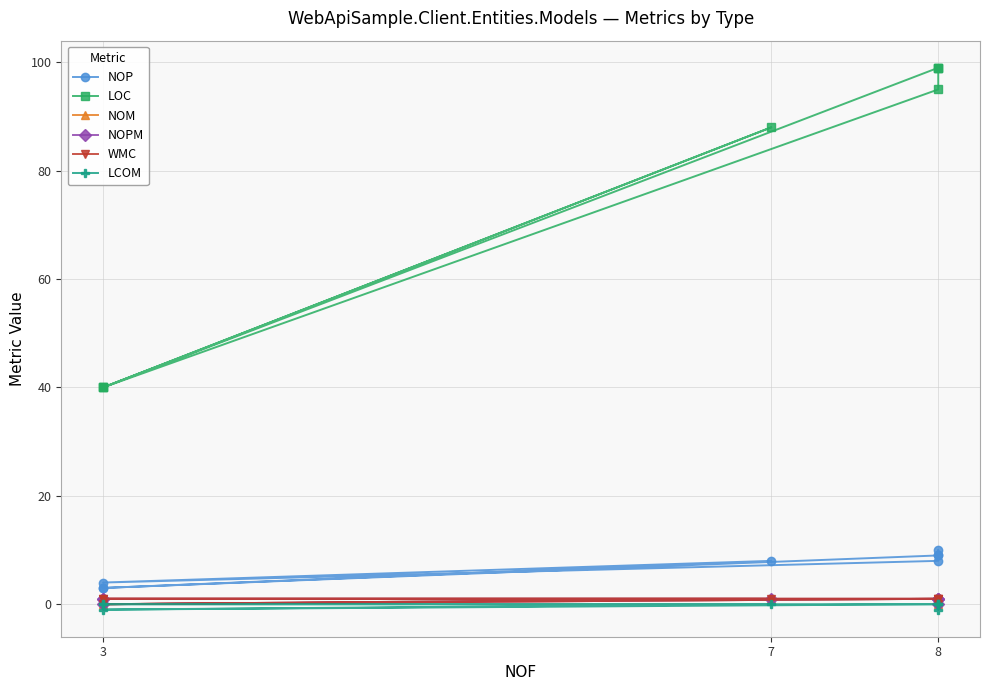

What are all the series names shown in the legend?

NOP, LOC, NOM, NOPM, WMC, LCOM